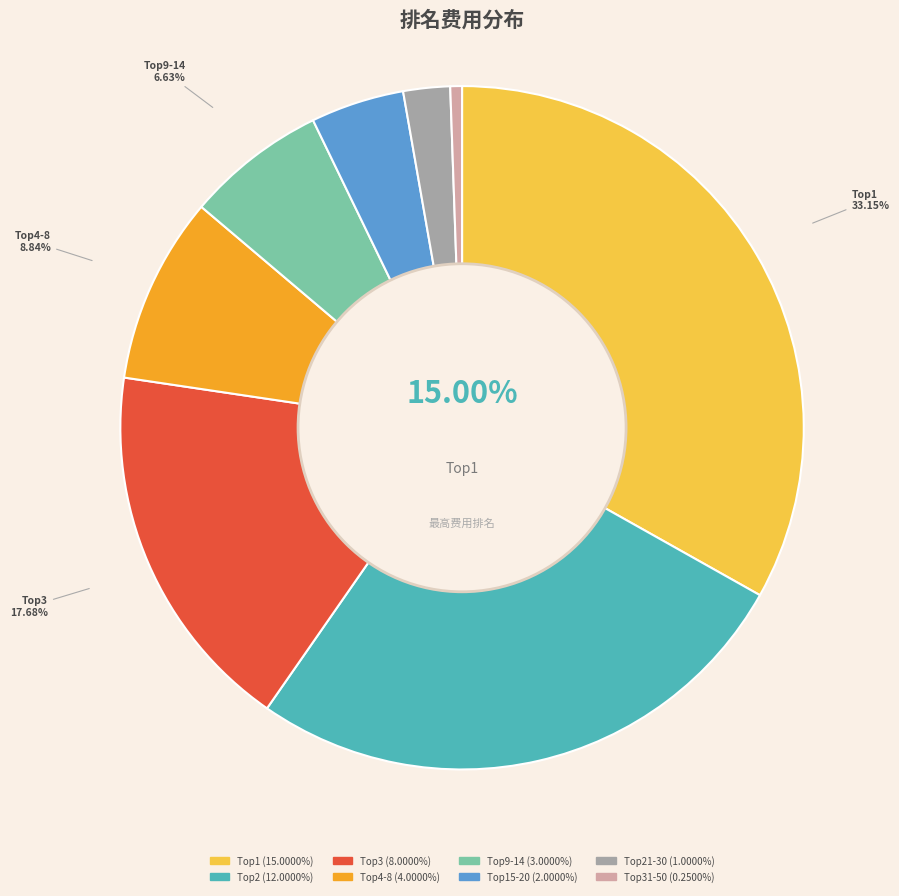

The Top15-20 slice represents 4% of the pie. True or false?

True